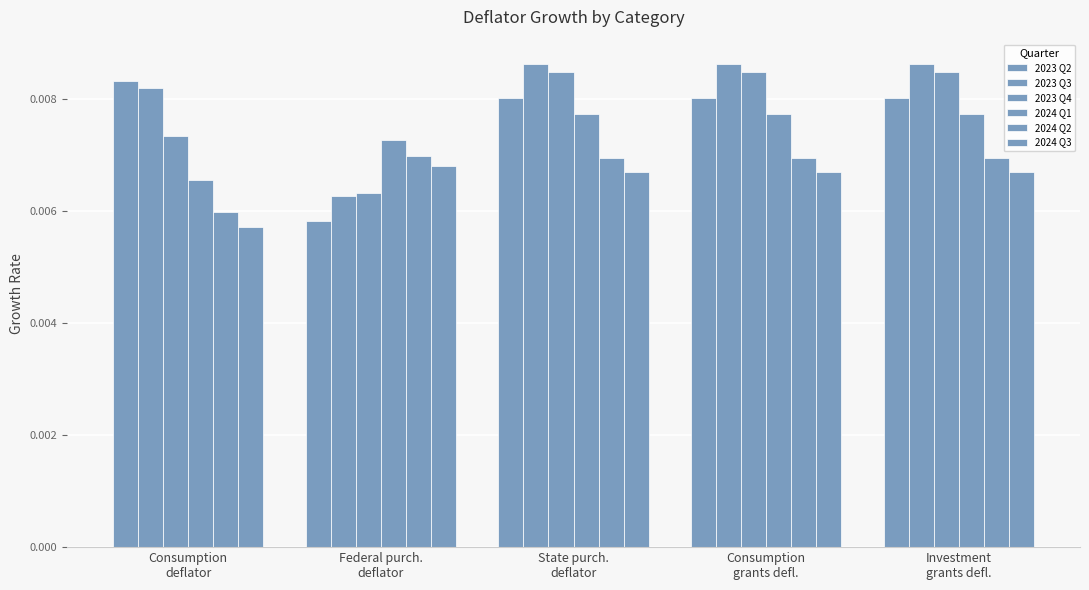

Does the chart contain stacked bars?

No